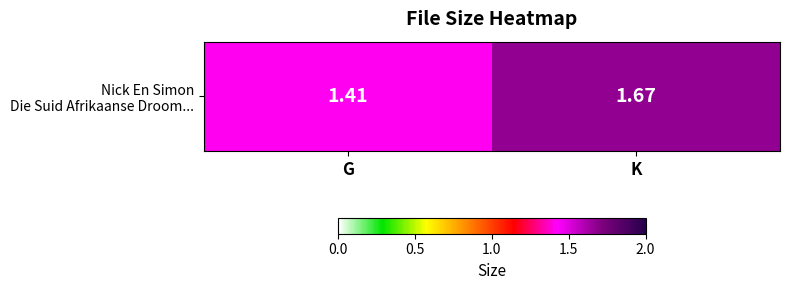

How many values are between 1 and 2?

2